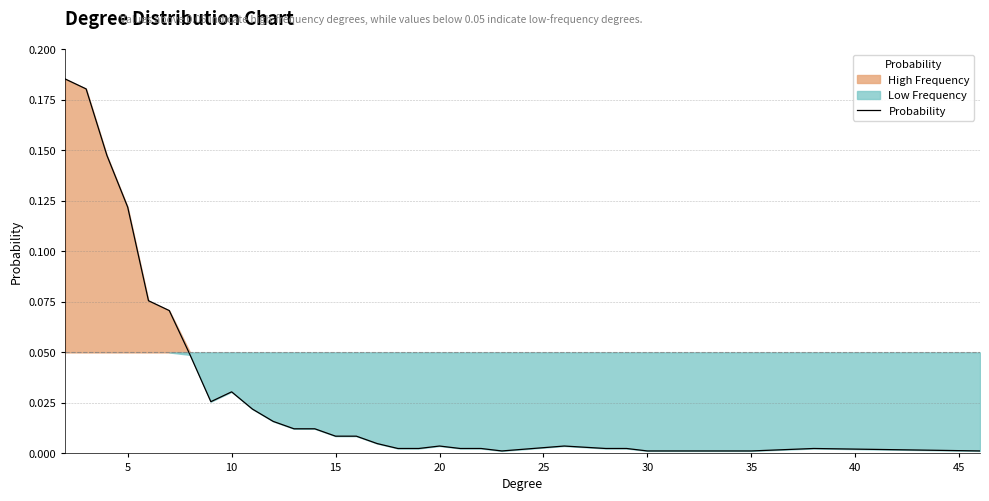

Is it true that the value at 15 is 0.0?

True